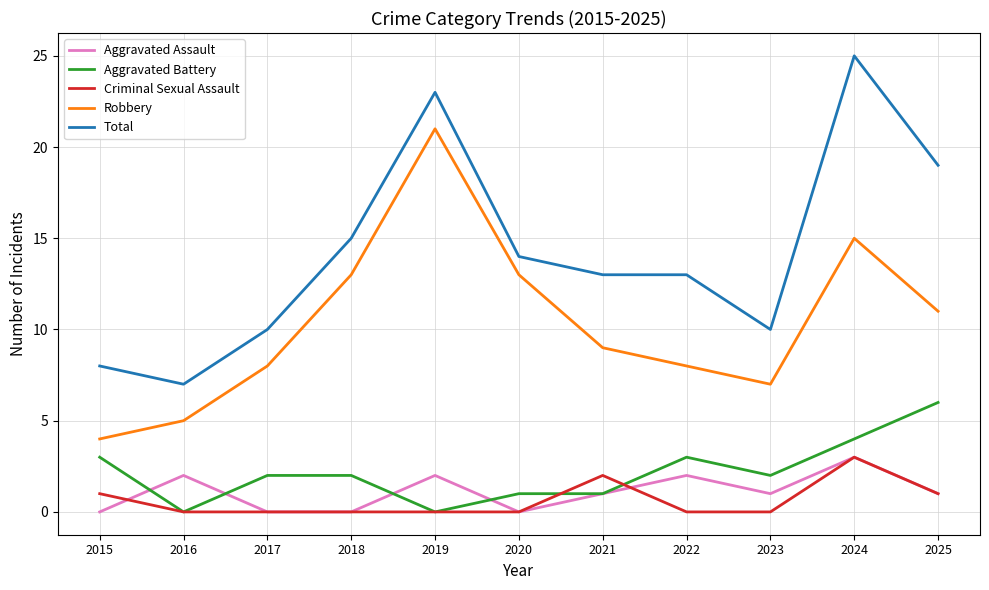

What is the maximum value shown in the chart?

25